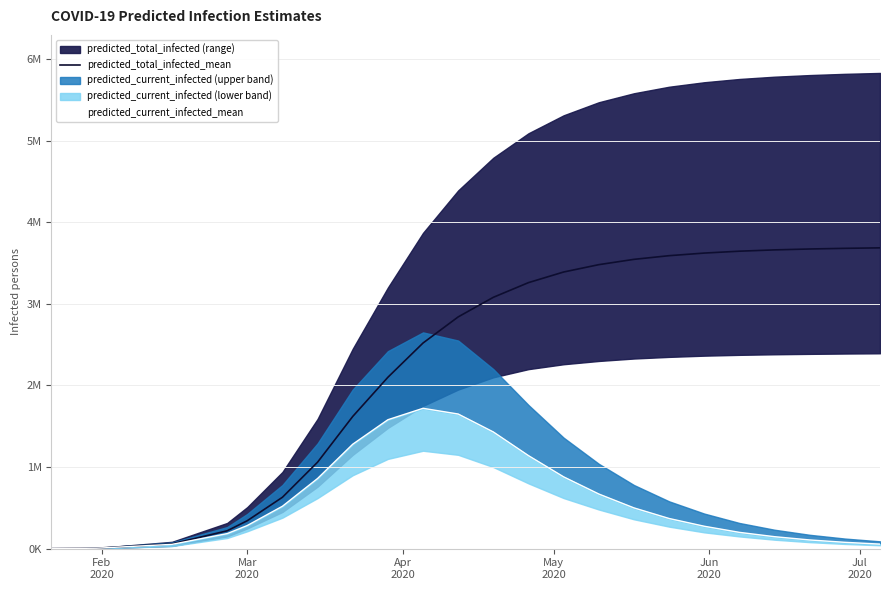

True or false: predicted_current_infected_mean has more than 1 interior local peaks.

False